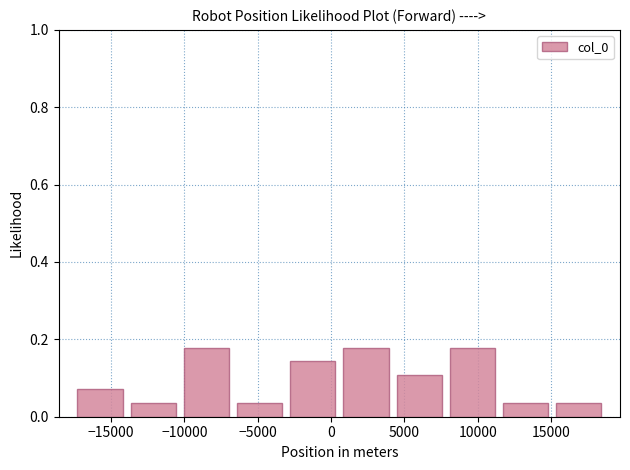

How tall is the bar that spans 4000 to 8000 on the x-axis? Neither the bar edges nor the heights are printed on the chart, so give them approximately, as read against the axes.

0.10